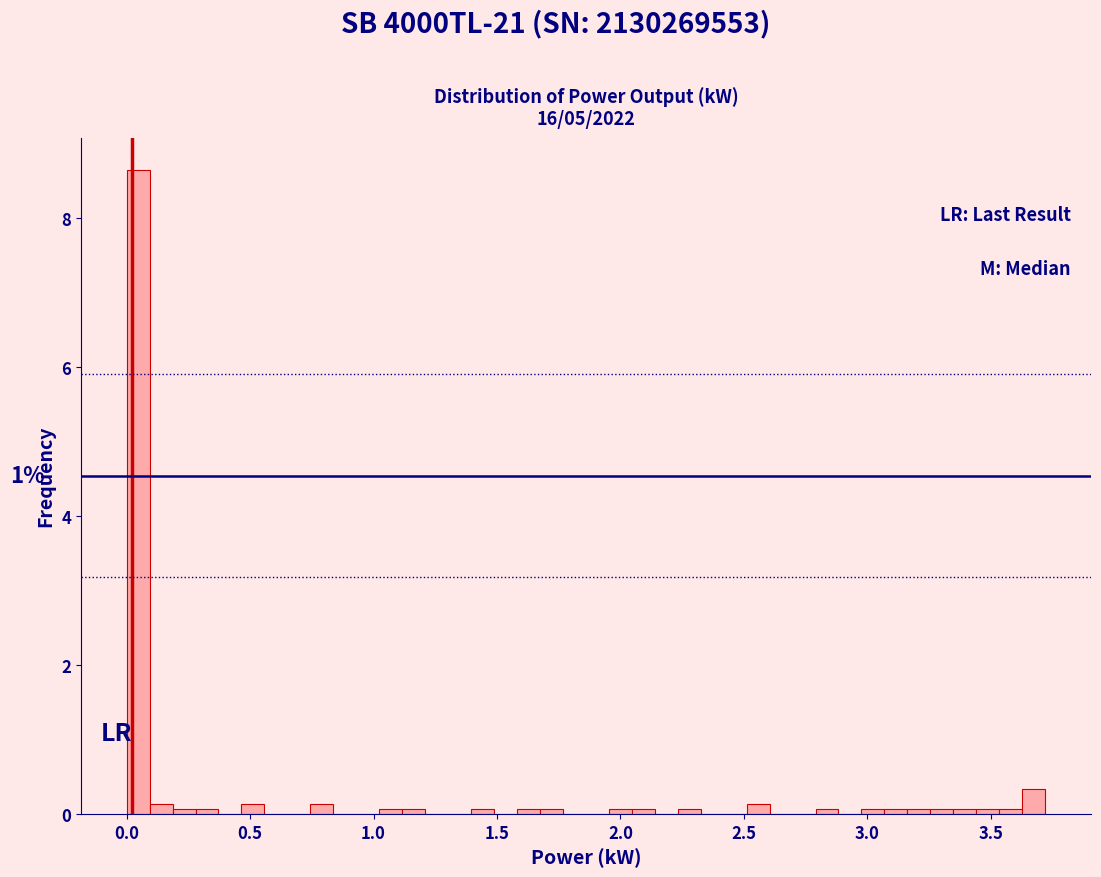

Read against the x-axis, roughly where is the centre of the tallest bar?

0.05